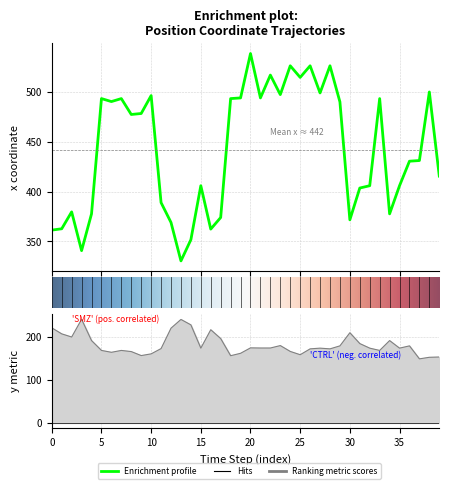

True or false: cx and y cross at least once.

False